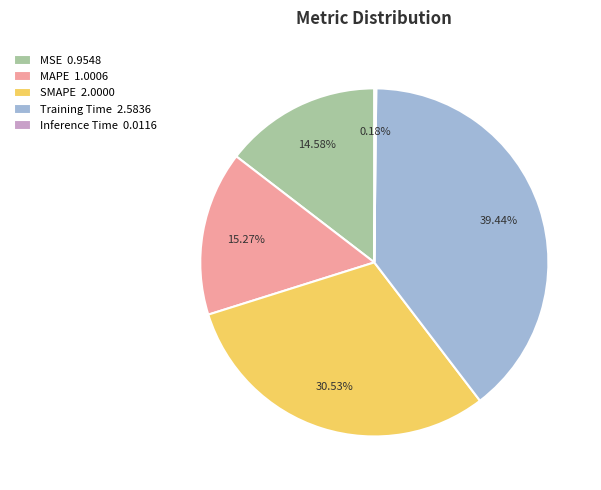

Does MSE account for over 50% of the chart?

No